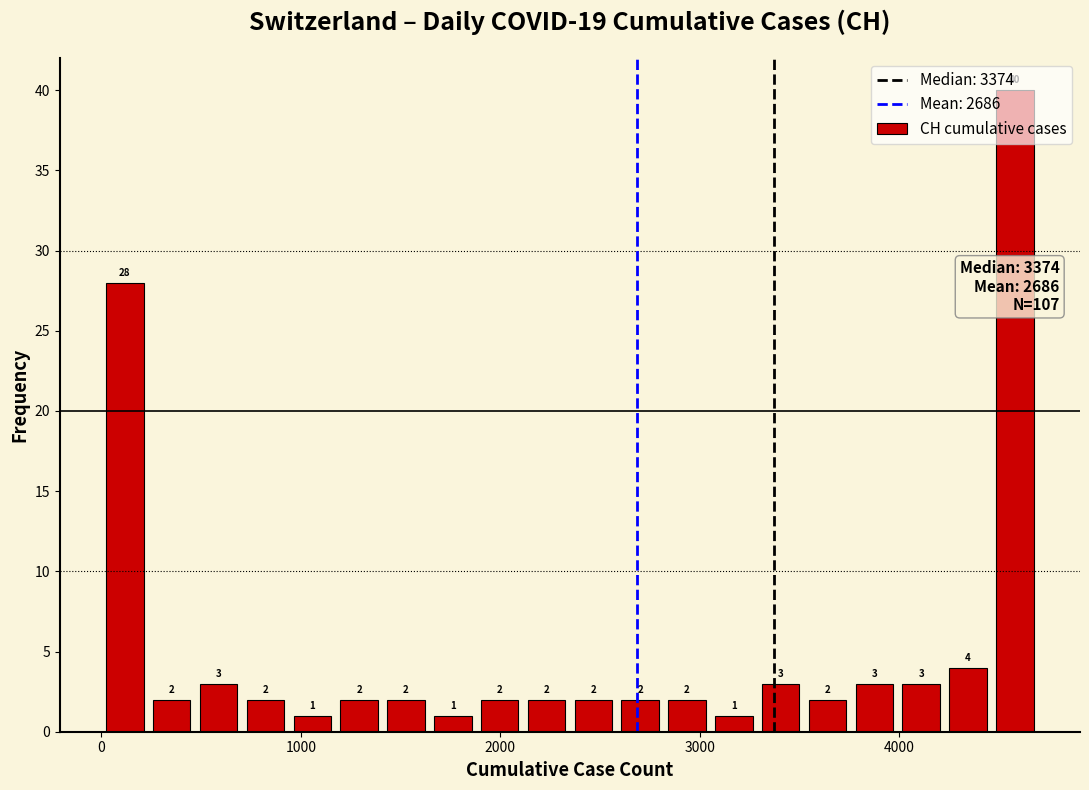

Around what value on the x-axis is the tallest bar? Give the approximate position of its centre, as read against the axis.

4600